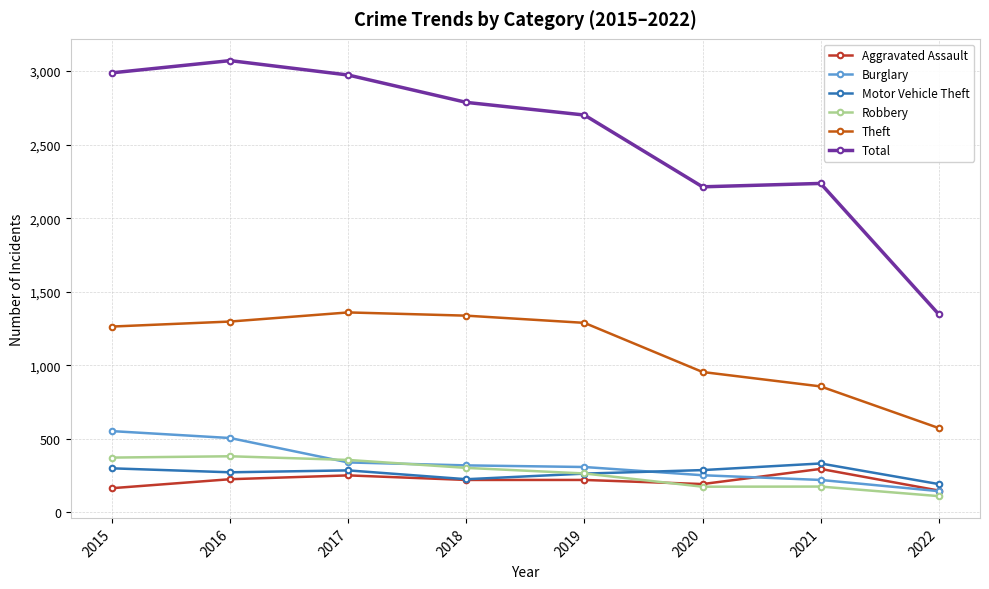

Which category has the highest value across all series?

2016